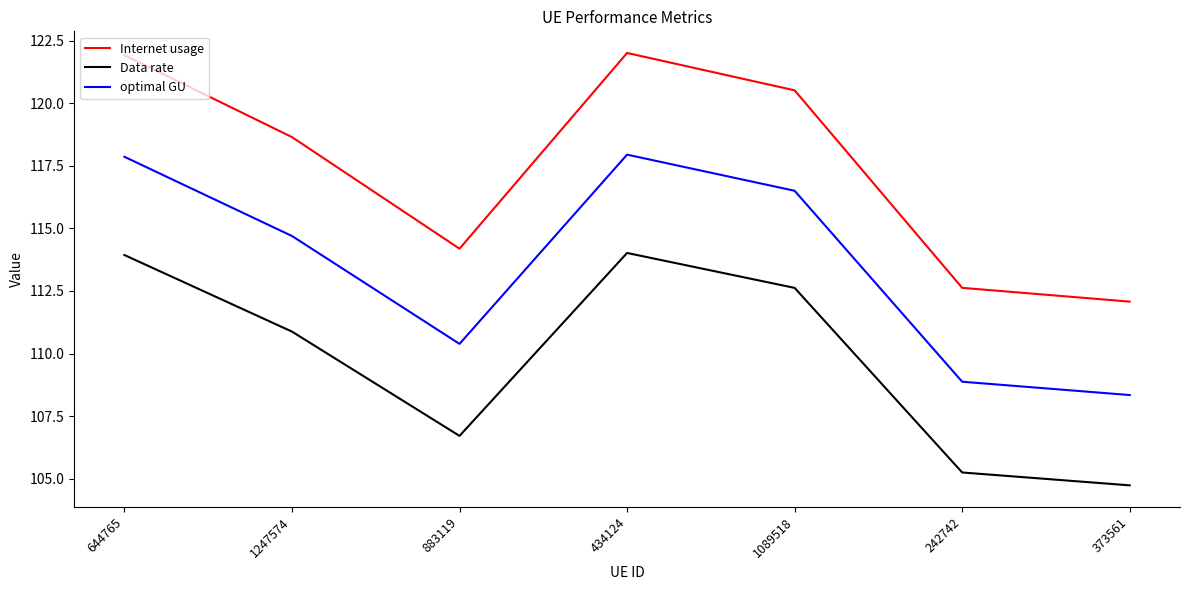

What is the total value across all series at 1089518?

349.6